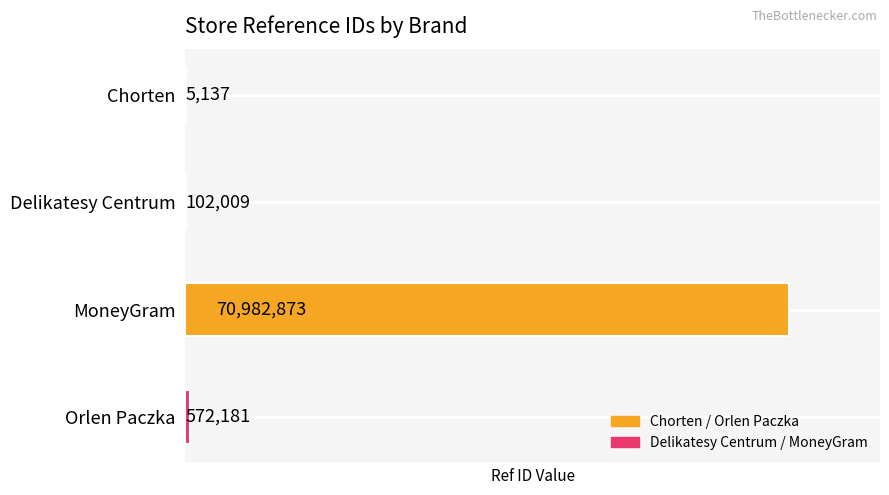

What is the maximum value shown in the chart?

70982873